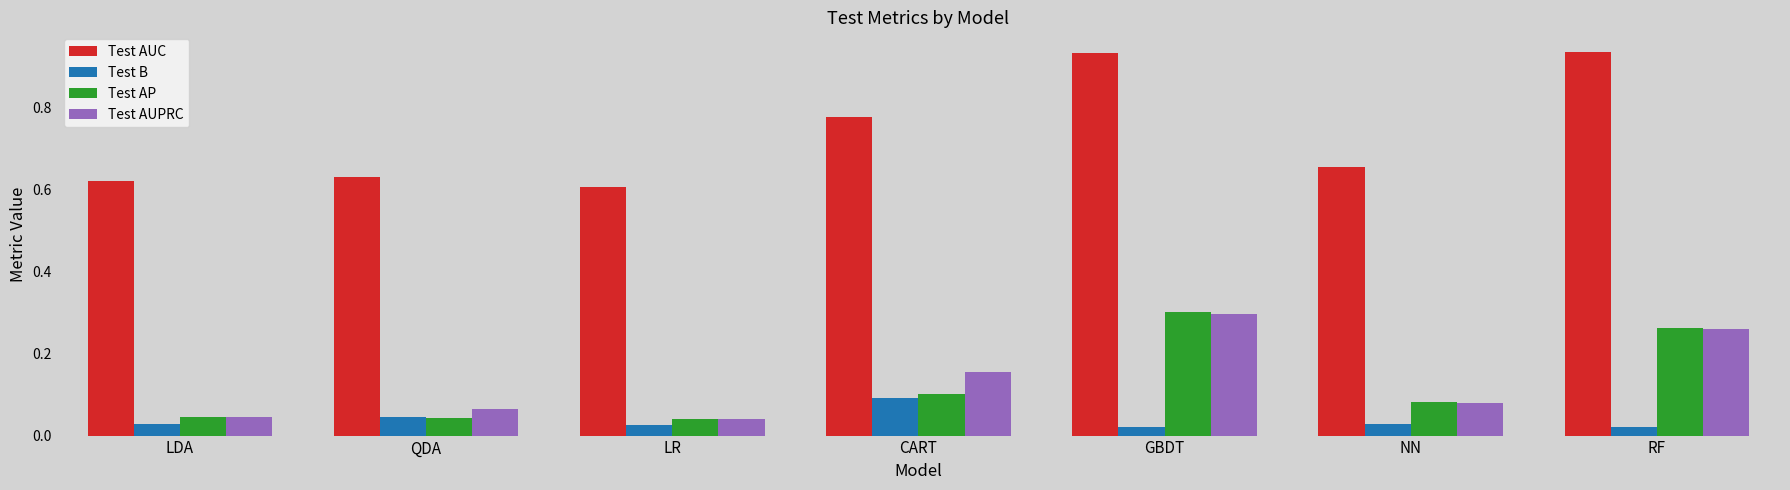

Which series has the largest range (max minus min)?

Test AUC